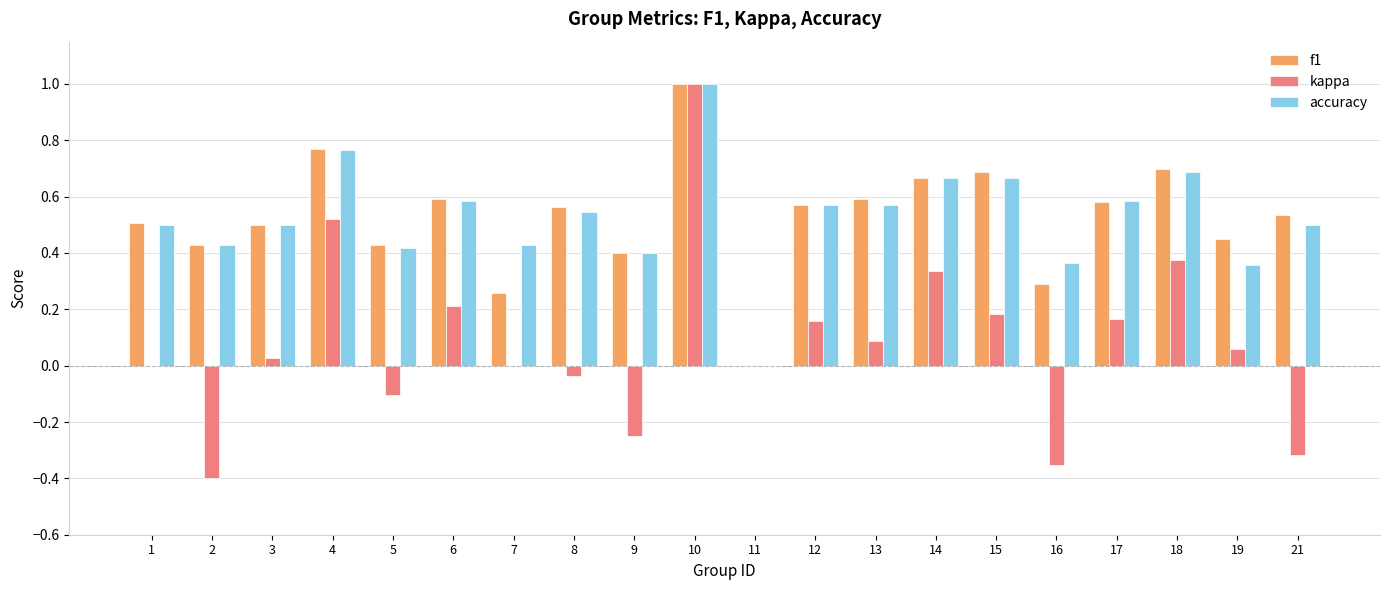

Between 13 and 14, which series saw the biggest shift?

kappa